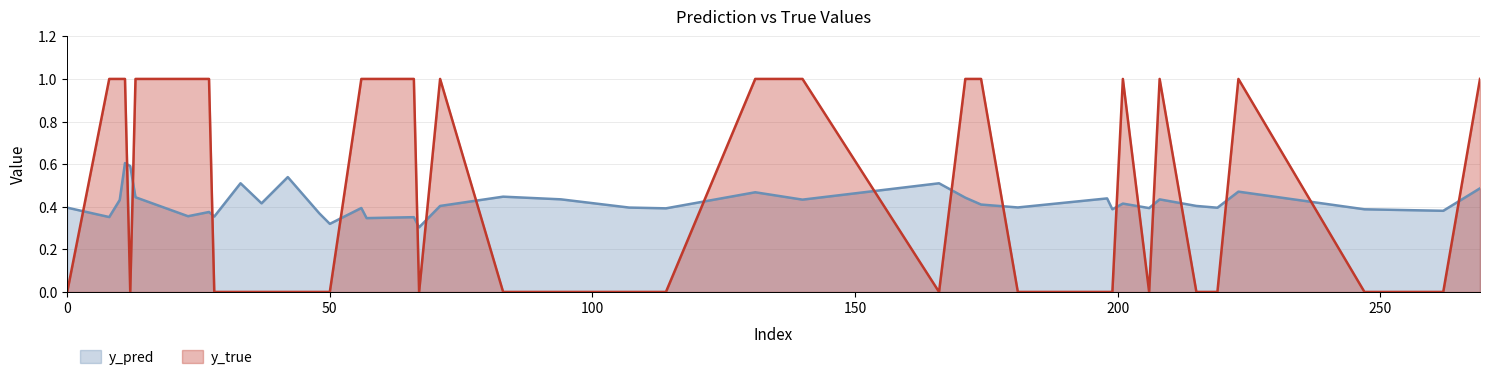

What is the value of the y_pred point at the 5th from the left?

0.4